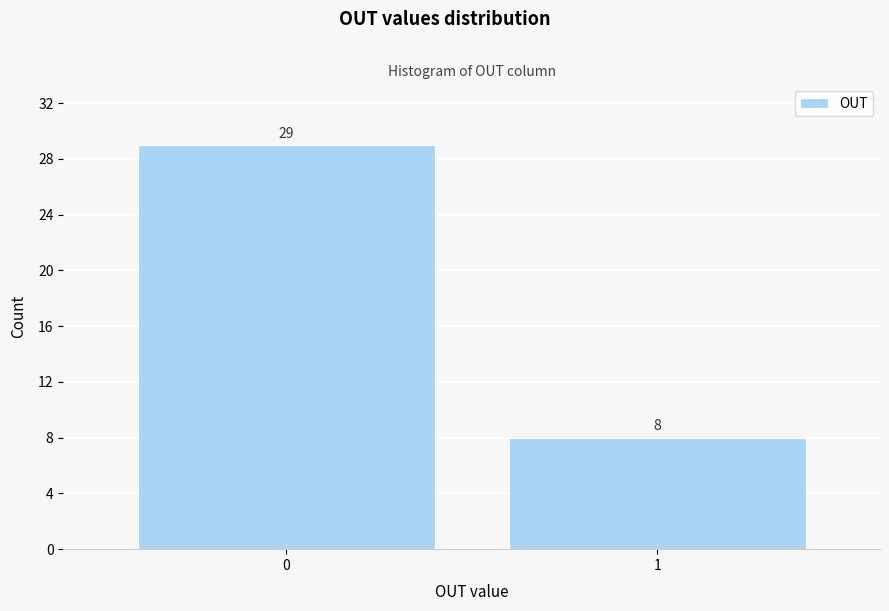

Reading left to right, list all the values displayed in this chart.

29	8